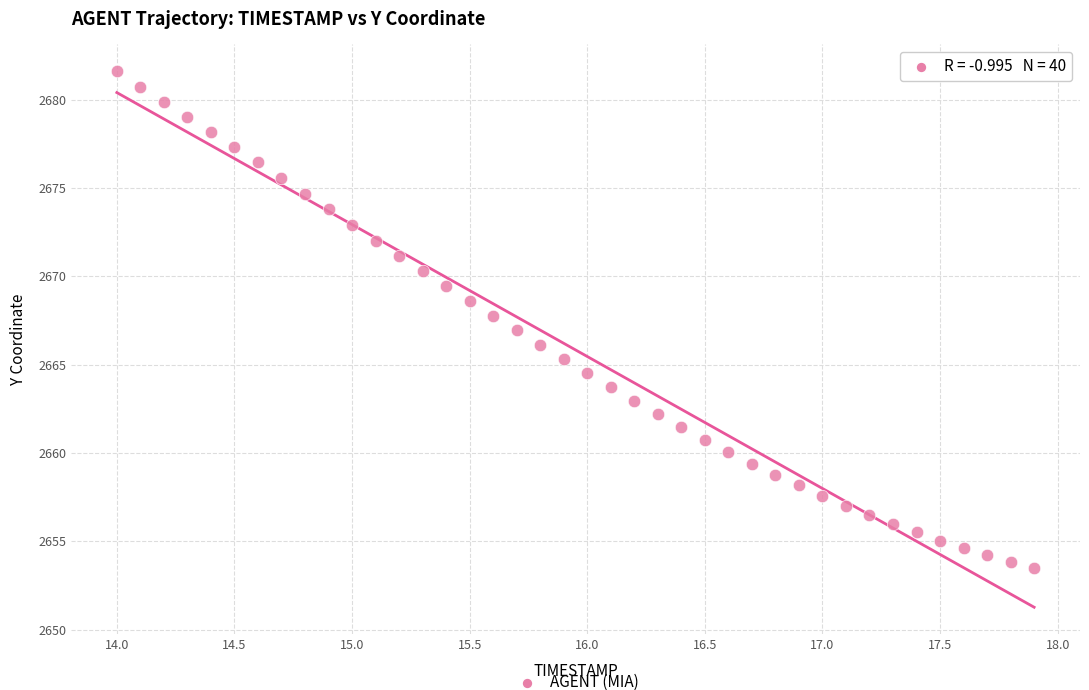

What is the range of Y values (max minus min)?

28.1